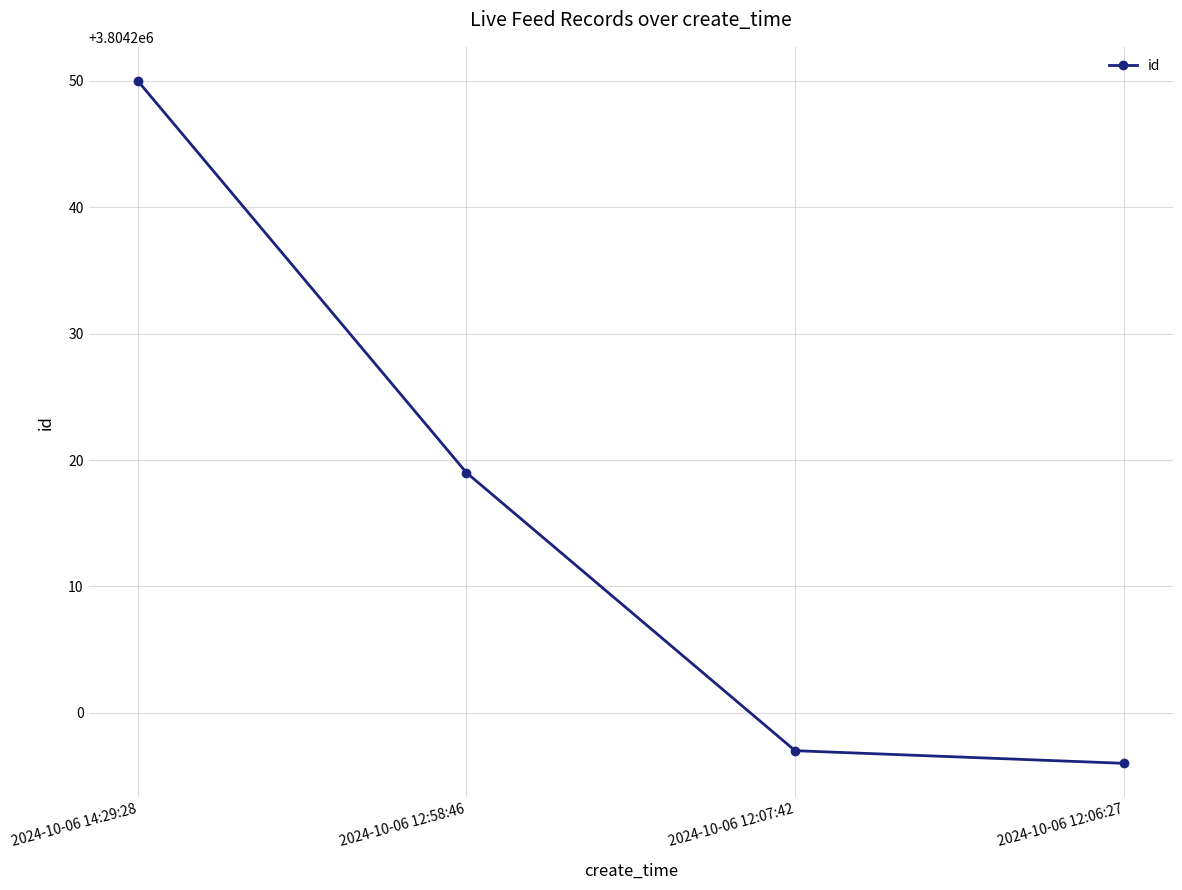

What is the ratio of the value at 2024-10-06 12:06:27 to the value at 2024-10-06 14:29:28?

1.0